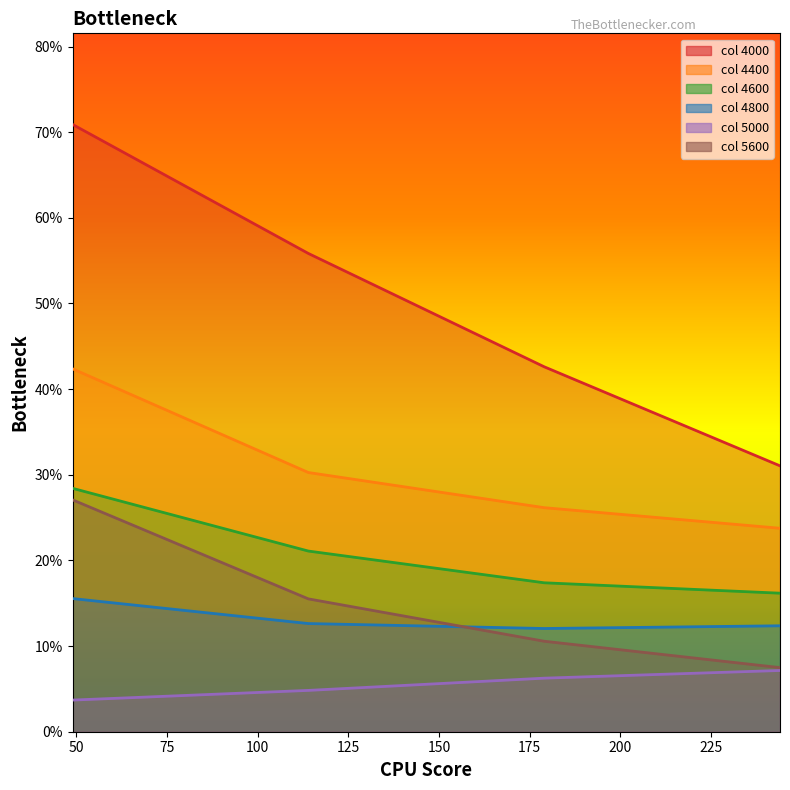

What are all the series names shown in the legend?

4000, 4400, 4600, 4800, 5000, 5600